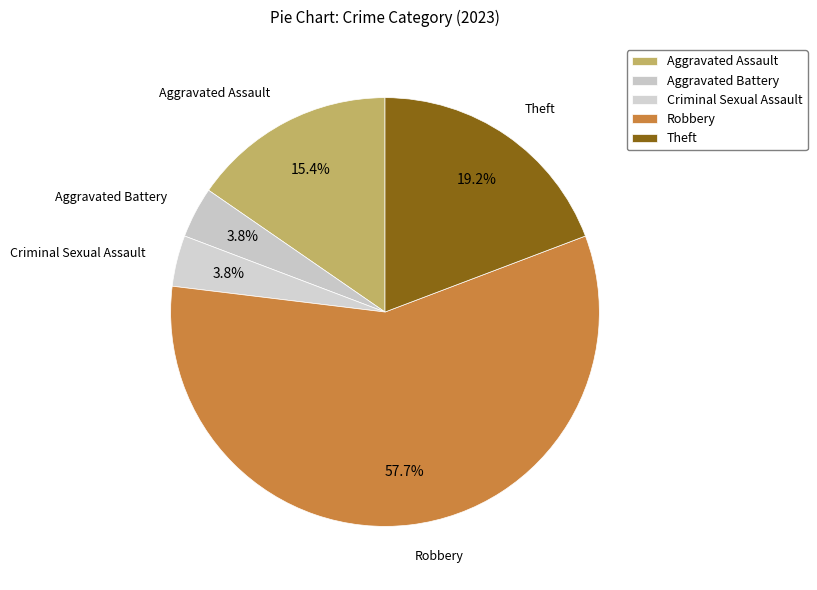

To the nearest percent, what is the average slice percentage?

20%